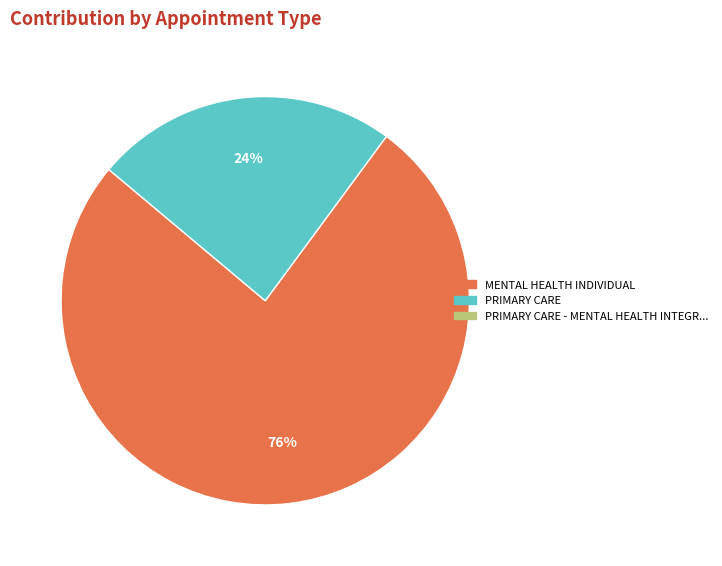

Does any single category account for the majority?

Yes